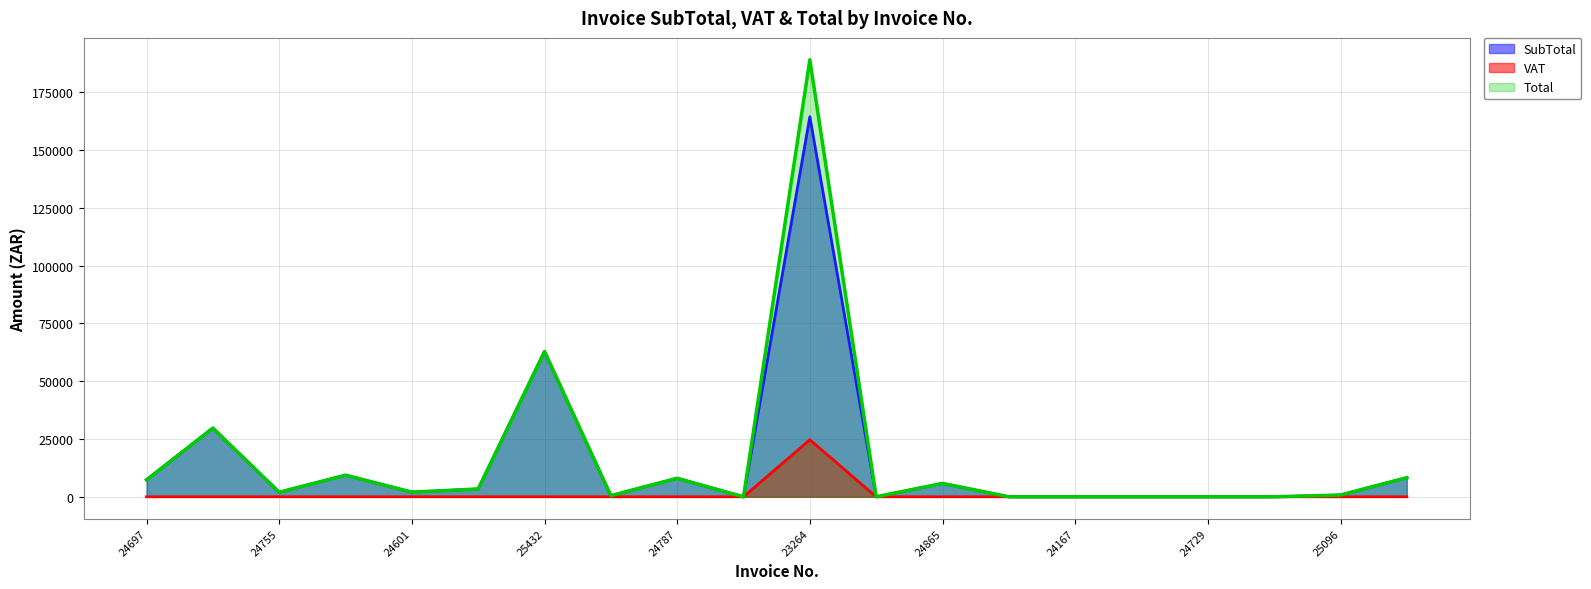

Rank the series by their maximum value, from highest to lowest.

Total, SubTotal, VAT